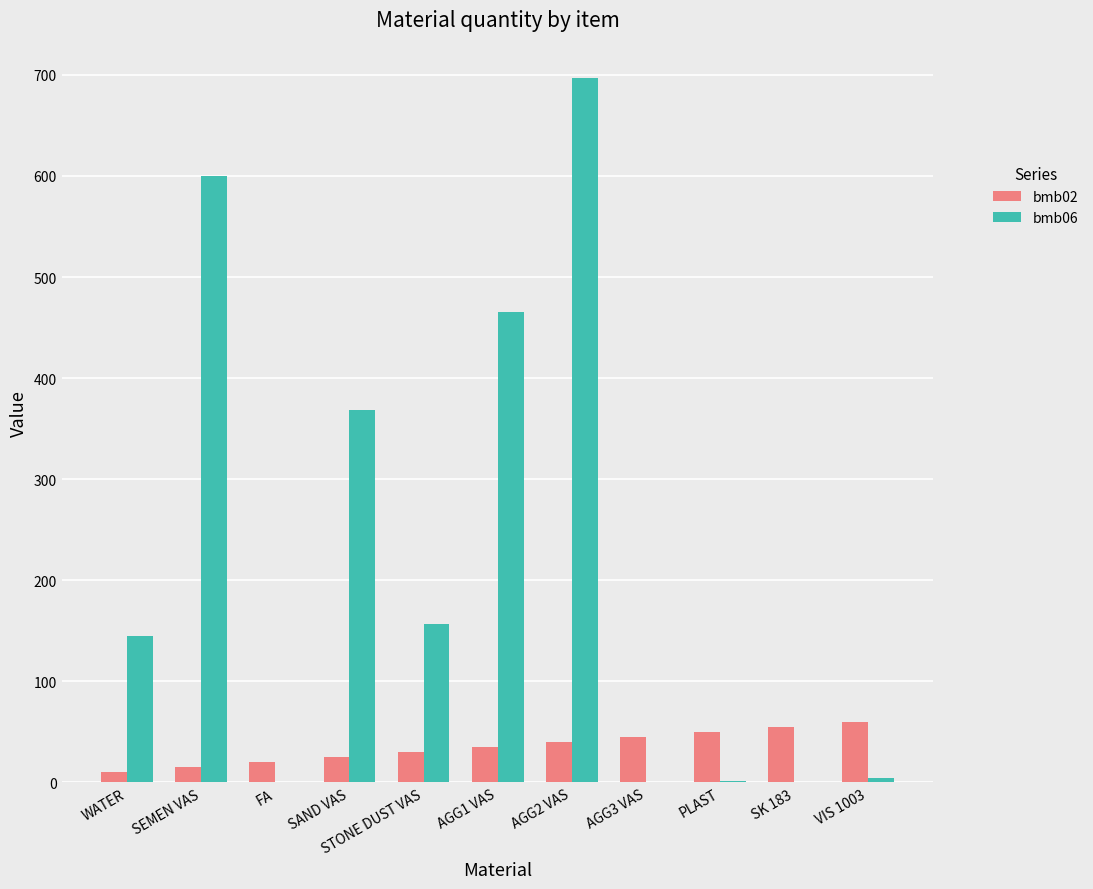

At which category is the sum across all series the highest?

AGG2 VAS